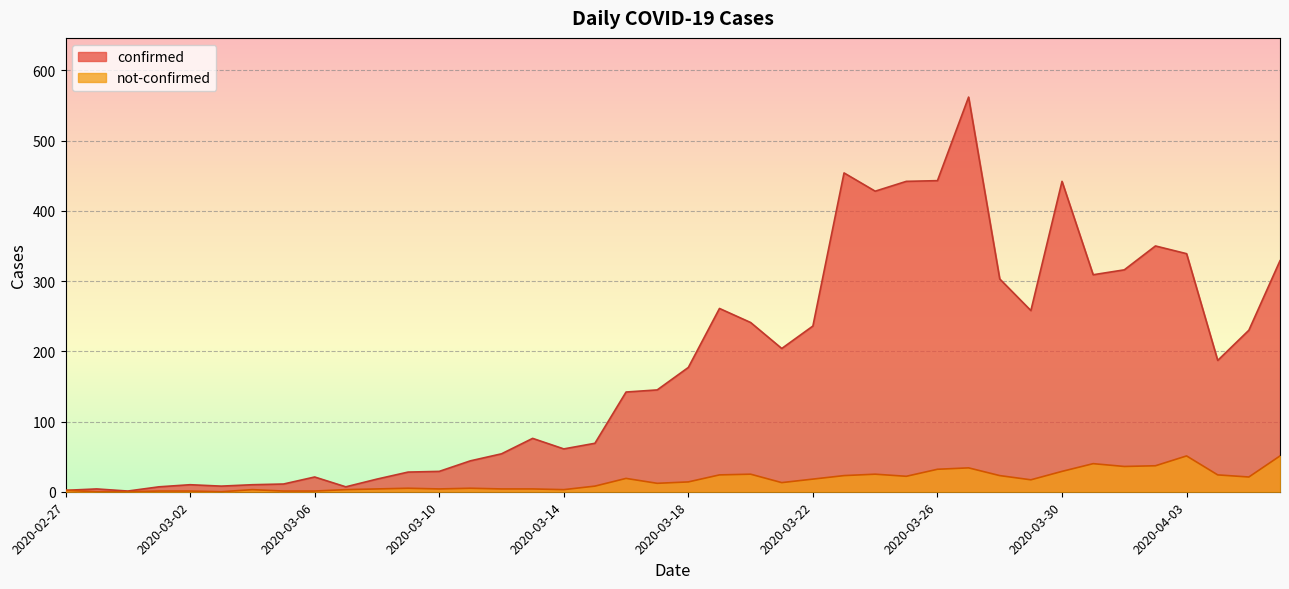

Which has a higher value, 2020-03-04 or 2020-02-27?

2020-03-04